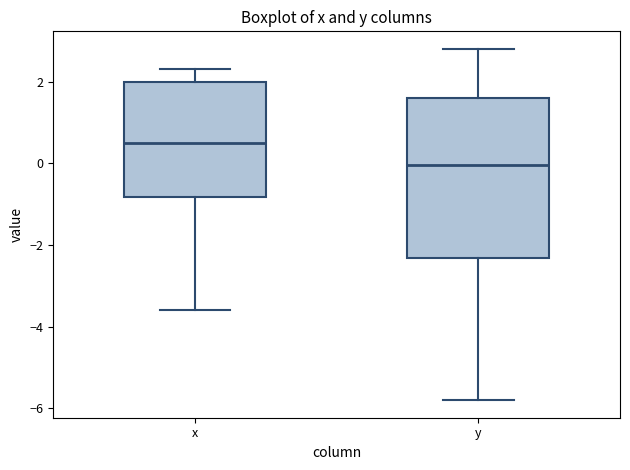

Comparing the boxes themselves (not the whiskers), which one is the tallest?

y